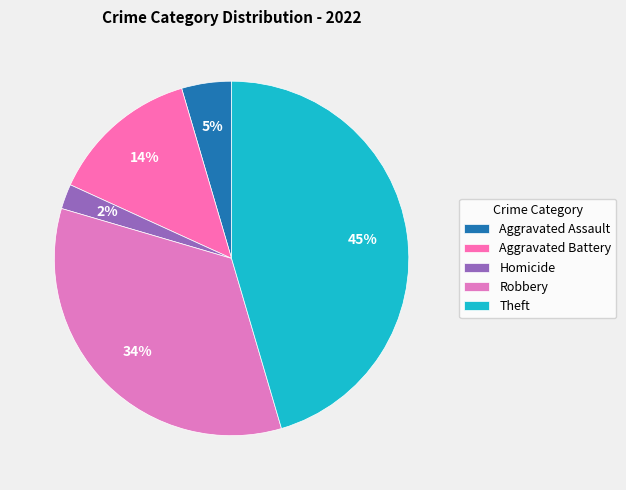

Which category has the smallest portion of the pie?

Homicide